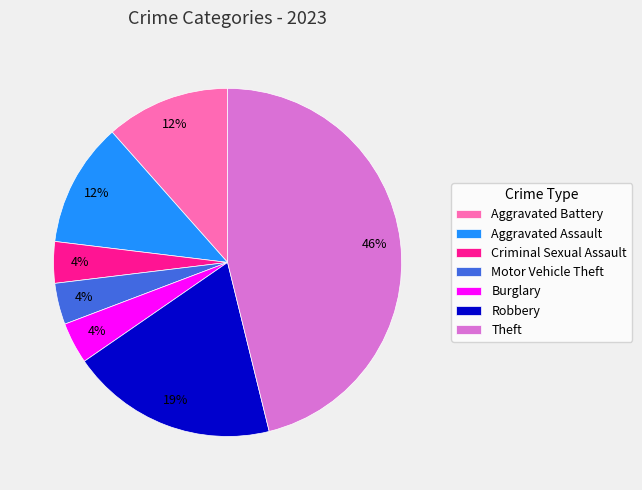

To the nearest percent, what is the average slice percentage?

14%